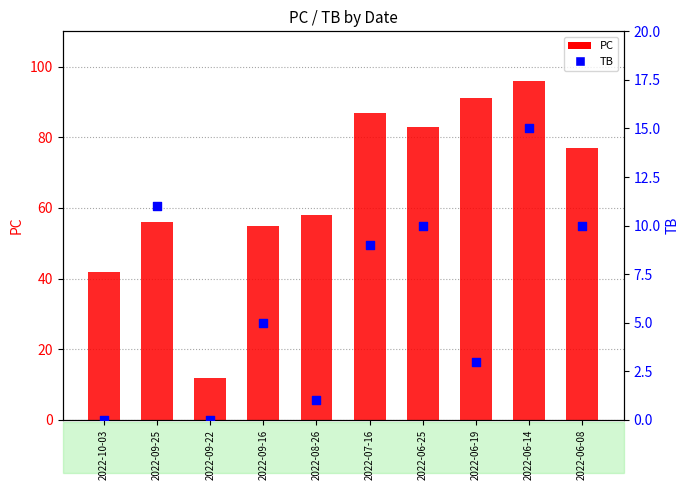

What is the total value across all series at 2022-07-16?

96